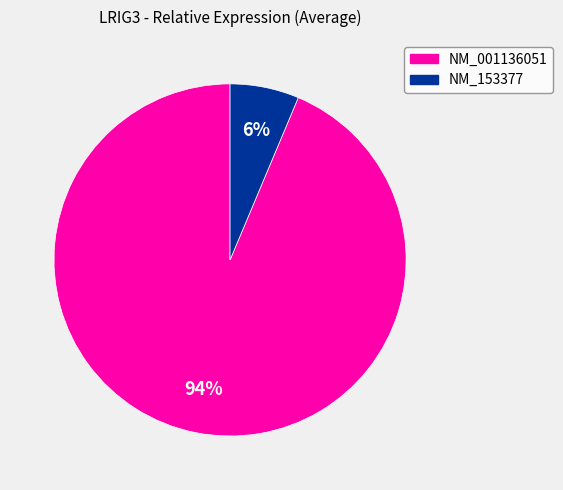

Combined, do NM_153377 and NM_001136051 account for over 50%?

Yes